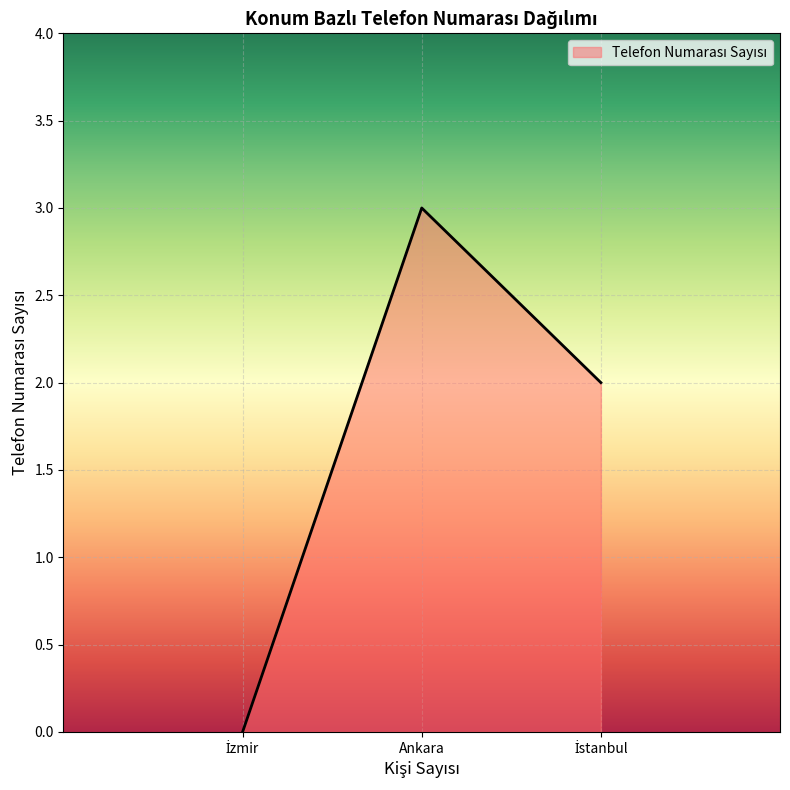

Count the number of categories in the chart.

3